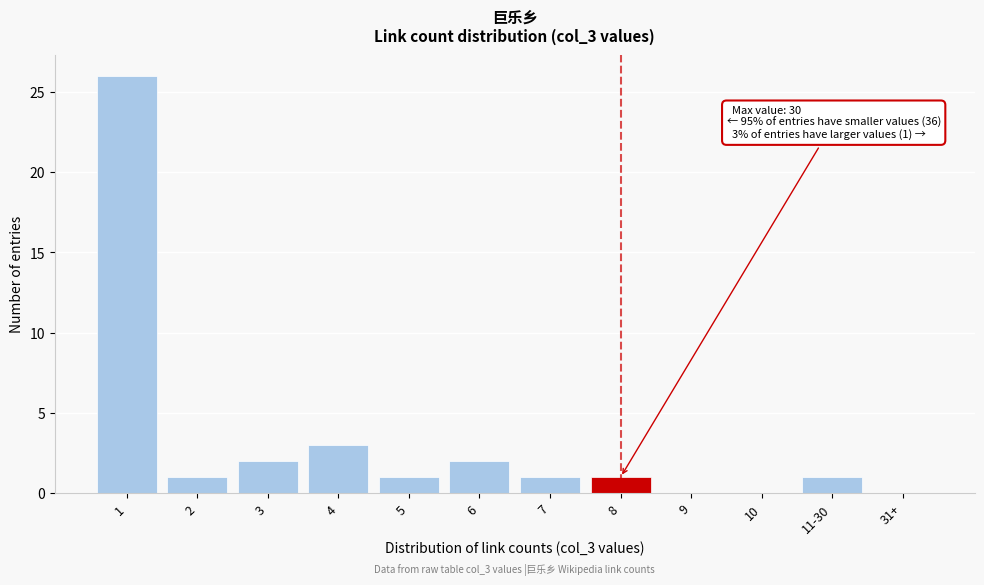

Reading left to right, what are all the values shown in this chart?

1=26	2=1	3=2	4=3	5=1	6=2	7=1	8=1	9=0	10=0	11-30=1	31+=0